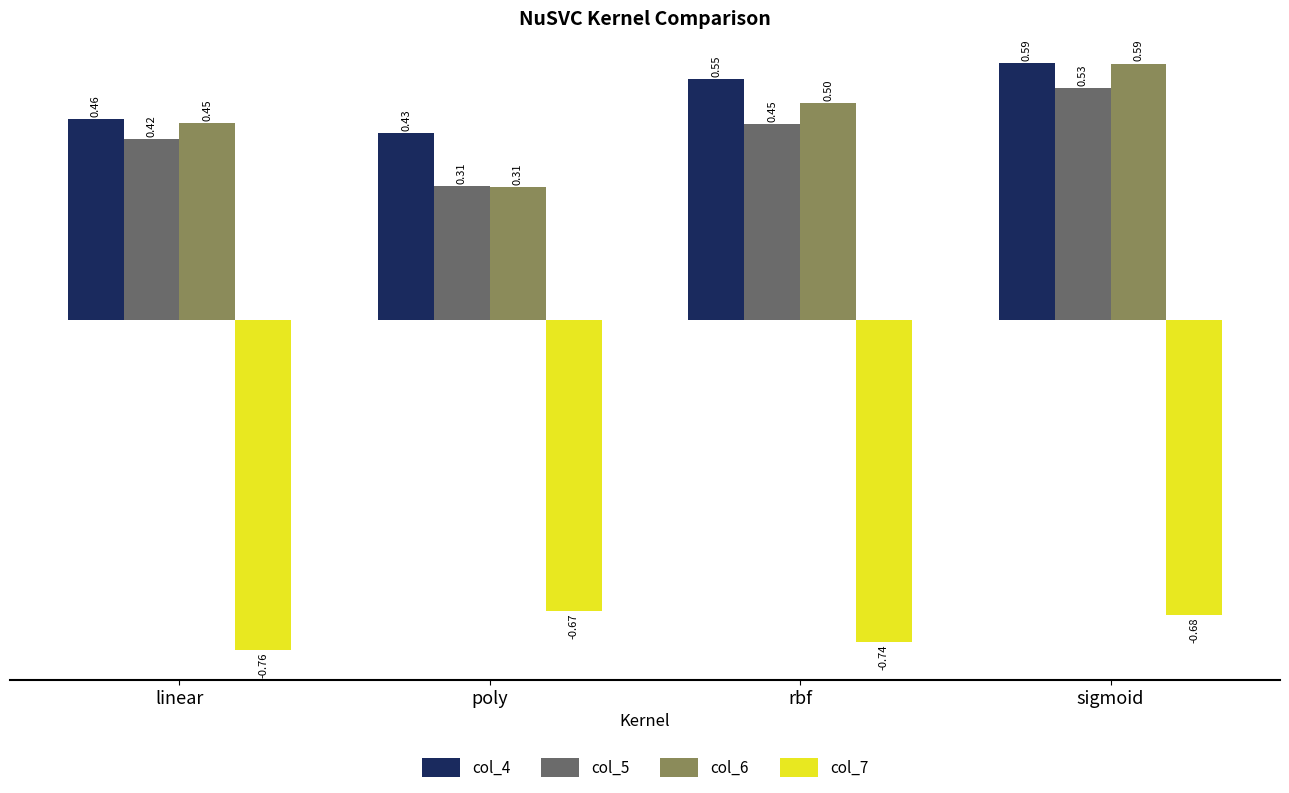

What is the sum of all col_7 values?

-2.9